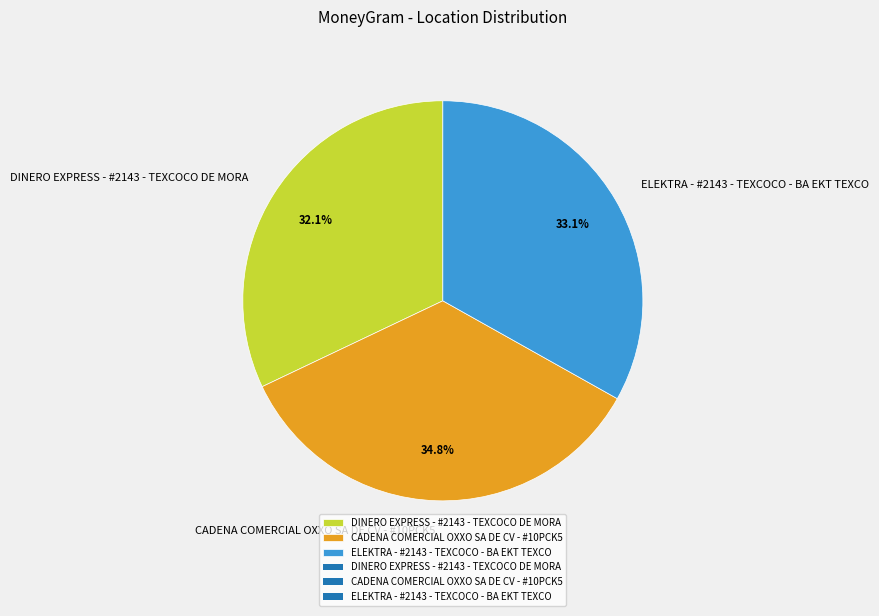

Is CADENA COMERCIAL OXXO SA DE CV - #10PCK5 the majority of the pie?

No